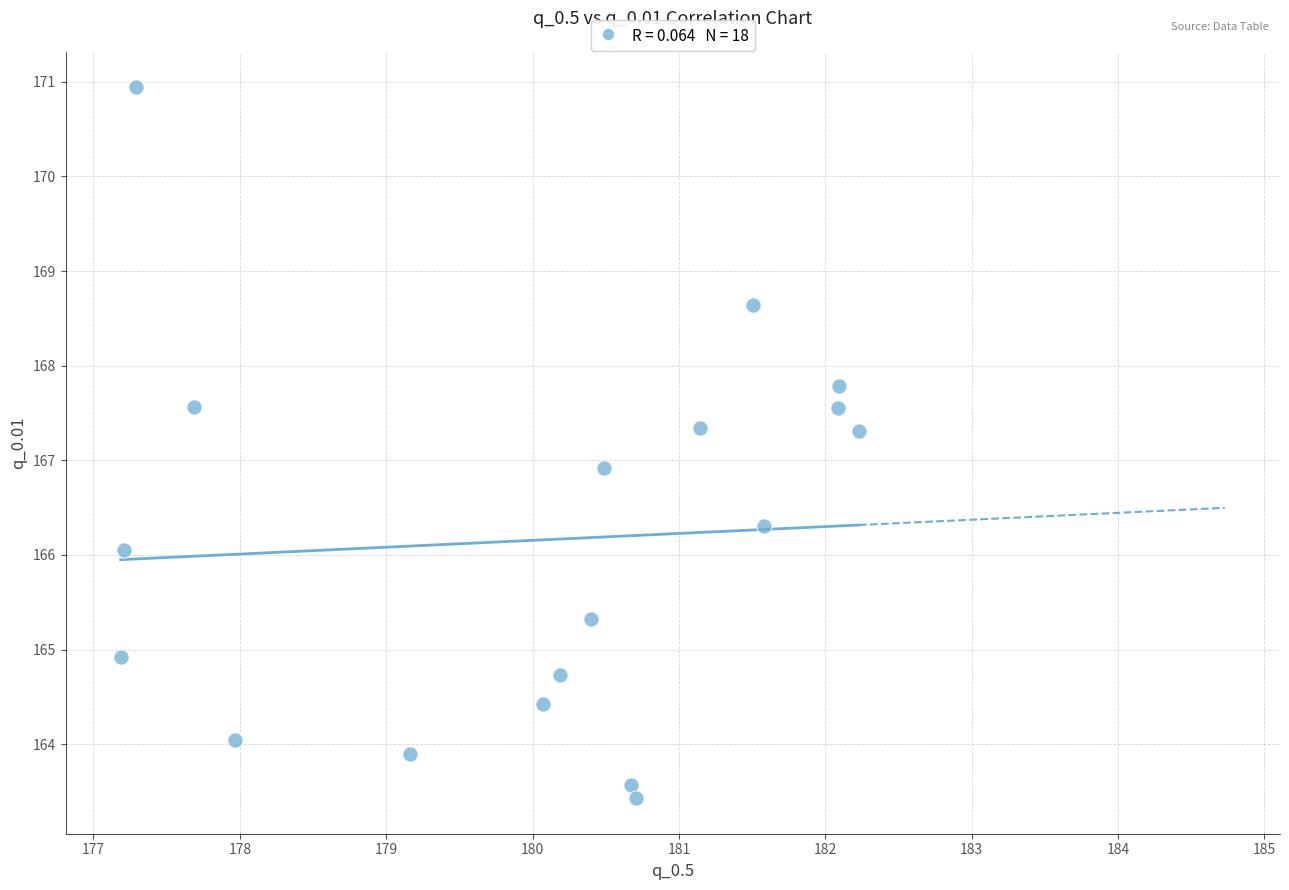

What is the range of X values (max minus min)?

5.0